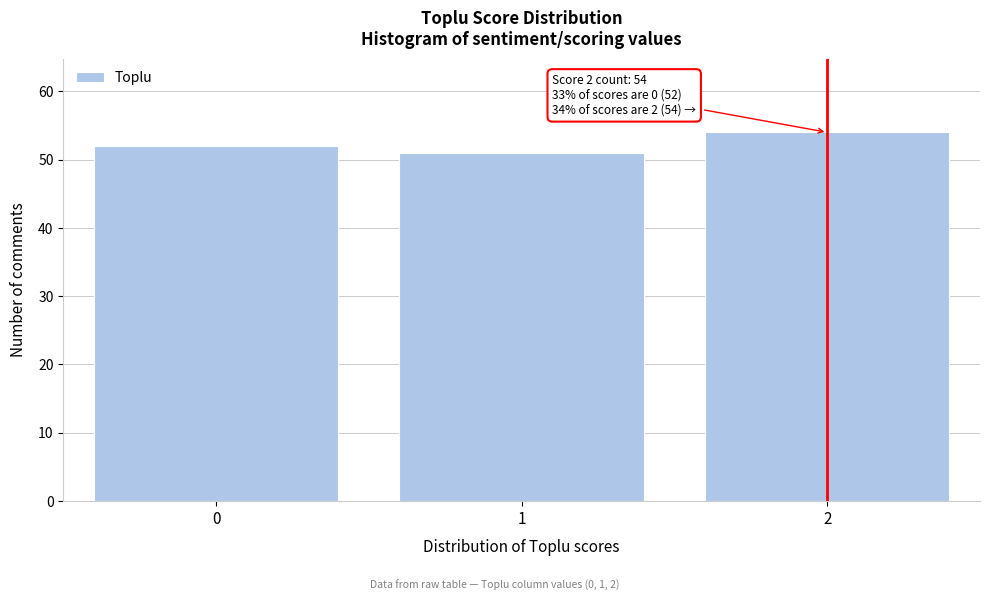

Reading left to right, what are all the values shown in this chart?

0=52	1=51	2=54